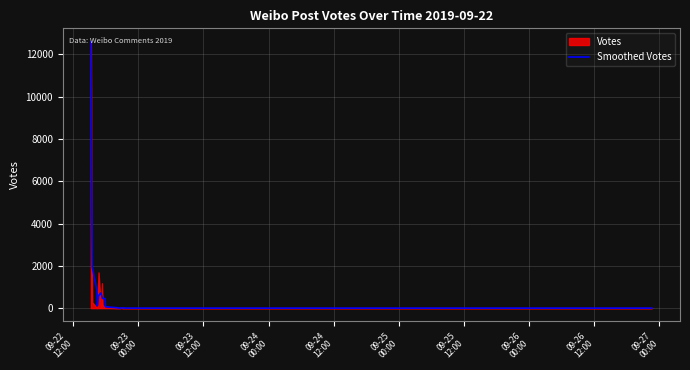

What is the ratio of the value at 09-23
12:00 to the value at 09-26
12:00?

12.0